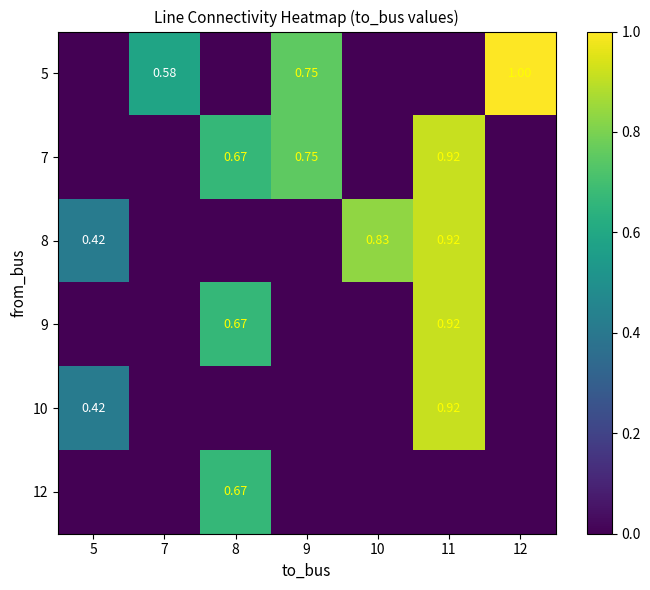

Which series has the largest total across all categories?

5